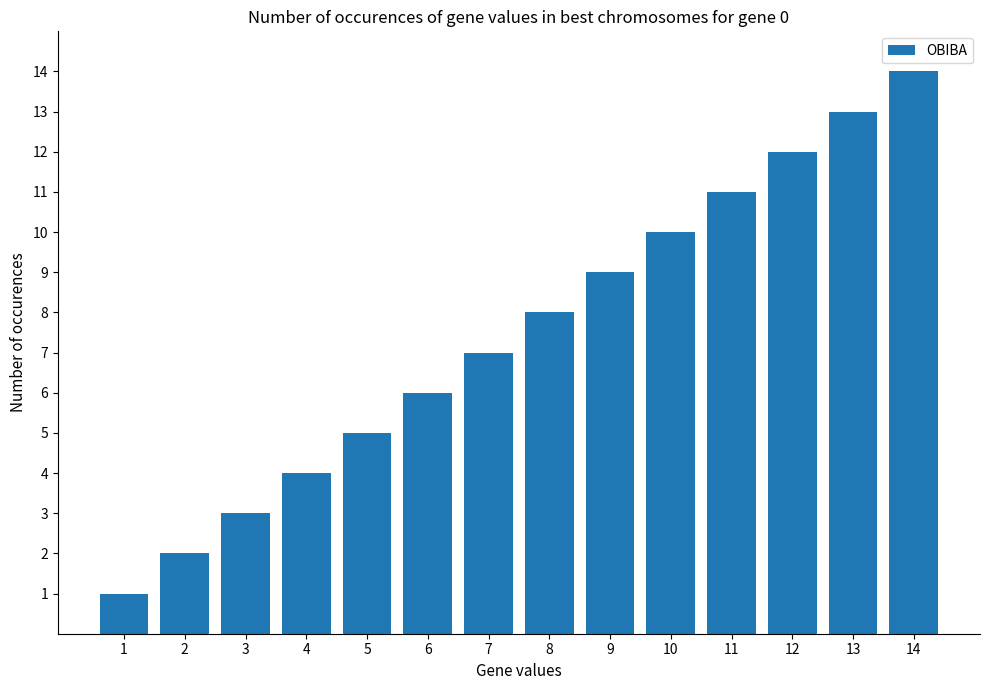

What is the difference between the values at 6 and 3?

3